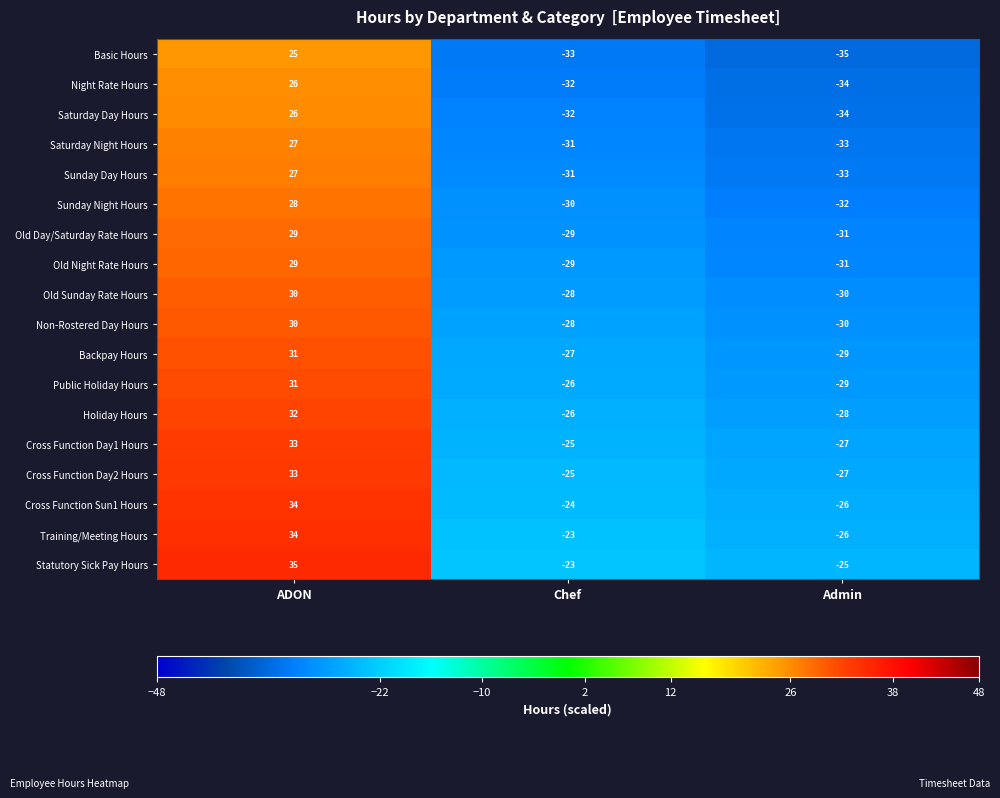

The Old Sunday Rate Hours series shows -30 at Admin. True or false?

True